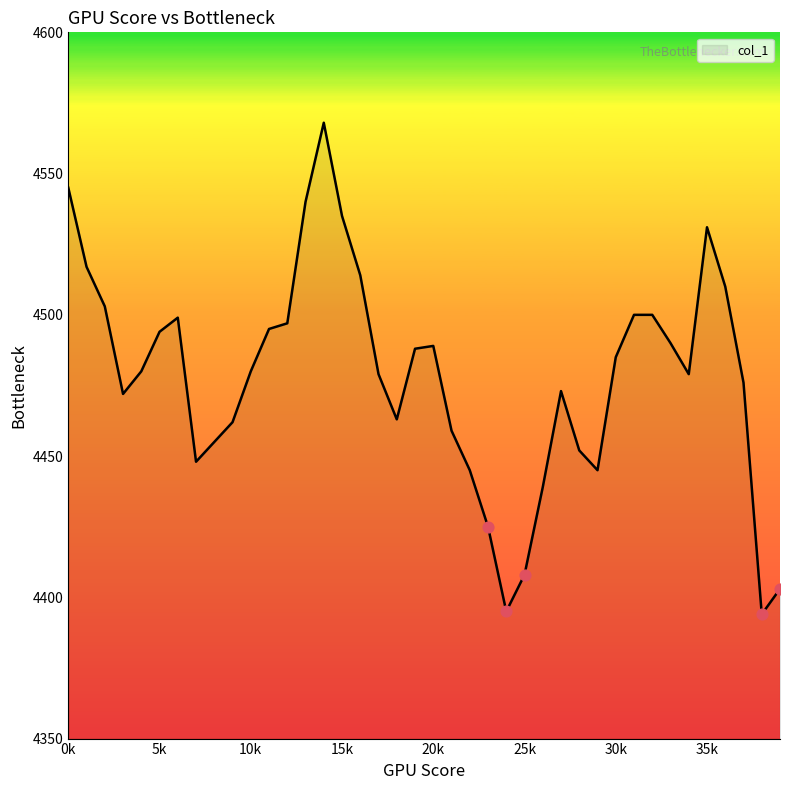

What is the greatest value displayed?

4568